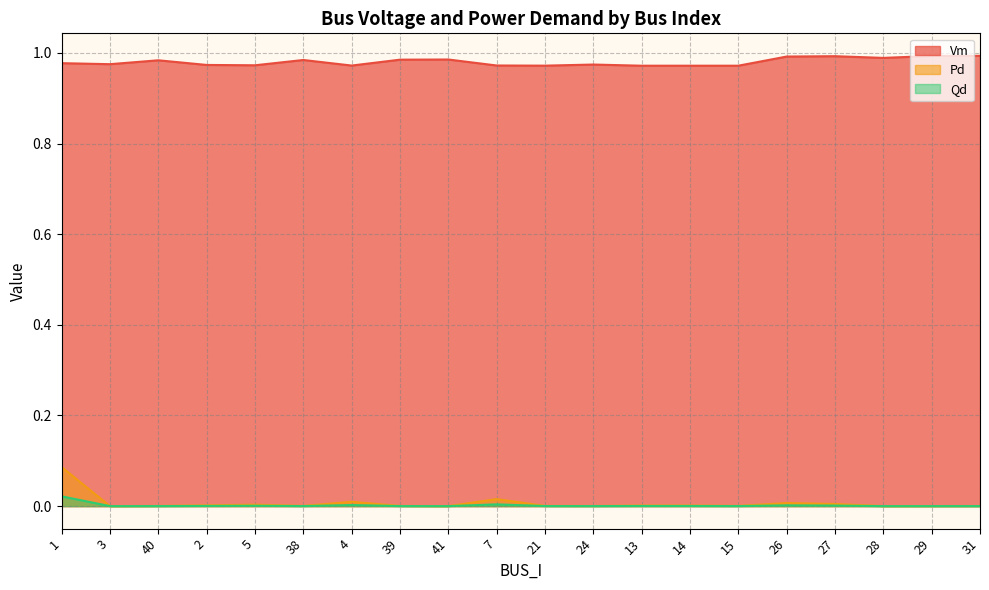

Reading left to right, what are all the values shown in this chart?

Vm: 1=1.0	3=1.0	40=1.0	2=1.0	5=1.0	38=1.0	4=1.0	39=1.0	41=1.0	7=1.0	21=1.0	24=1.0	13=1.0	14=1.0	15=1.0	26=1.0	27=1.0	28=1.0	29=1.0	31=1.0
Pd: 1=0.1	3=0.0	40=0.0	2=0.0	5=0.0	38=0.0	4=0.0	39=0.0	41=0.0	7=0.0	21=0.0	24=0.0	13=0.0	14=0.0	15=0.0	26=0.0	27=0.0	28=0.0	29=0.0	31=0.0
Qd: 1=0.0	3=0.0	40=0.0	2=0.0	5=0.0	38=0.0	4=0.0	39=0.0	41=0.0	7=0.0	21=0.0	24=0.0	13=0.0	14=0.0	15=0.0	26=0.0	27=0.0	28=0.0	29=0.0	31=0.0